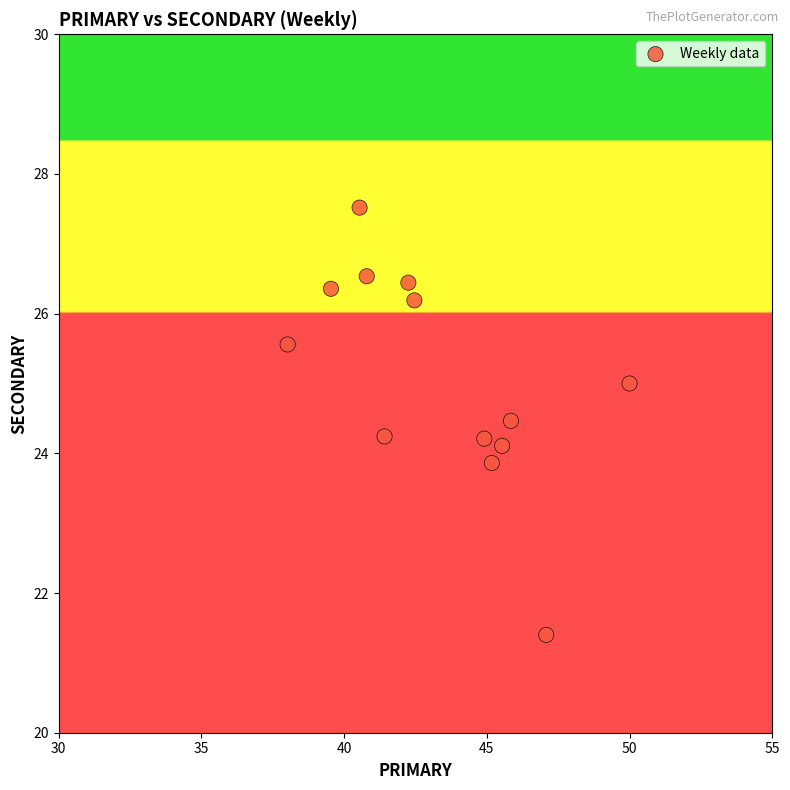

What is the range of Y values (max minus min)?

6.1